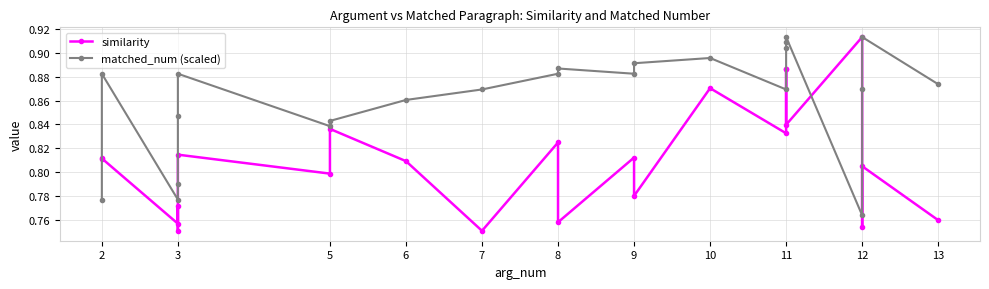

How many categories are shown in the chart?

23